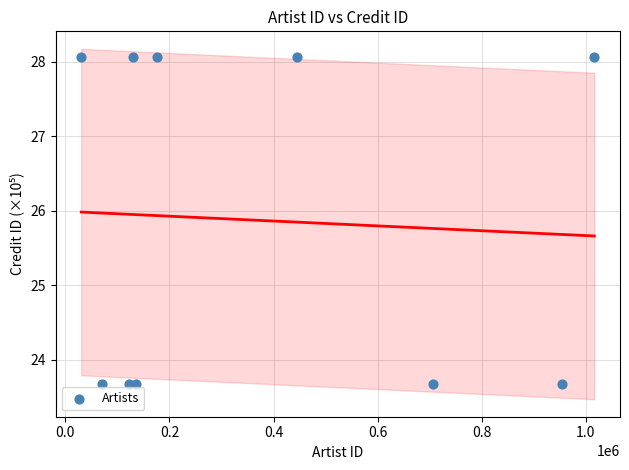

What is the average Y value?

25.9